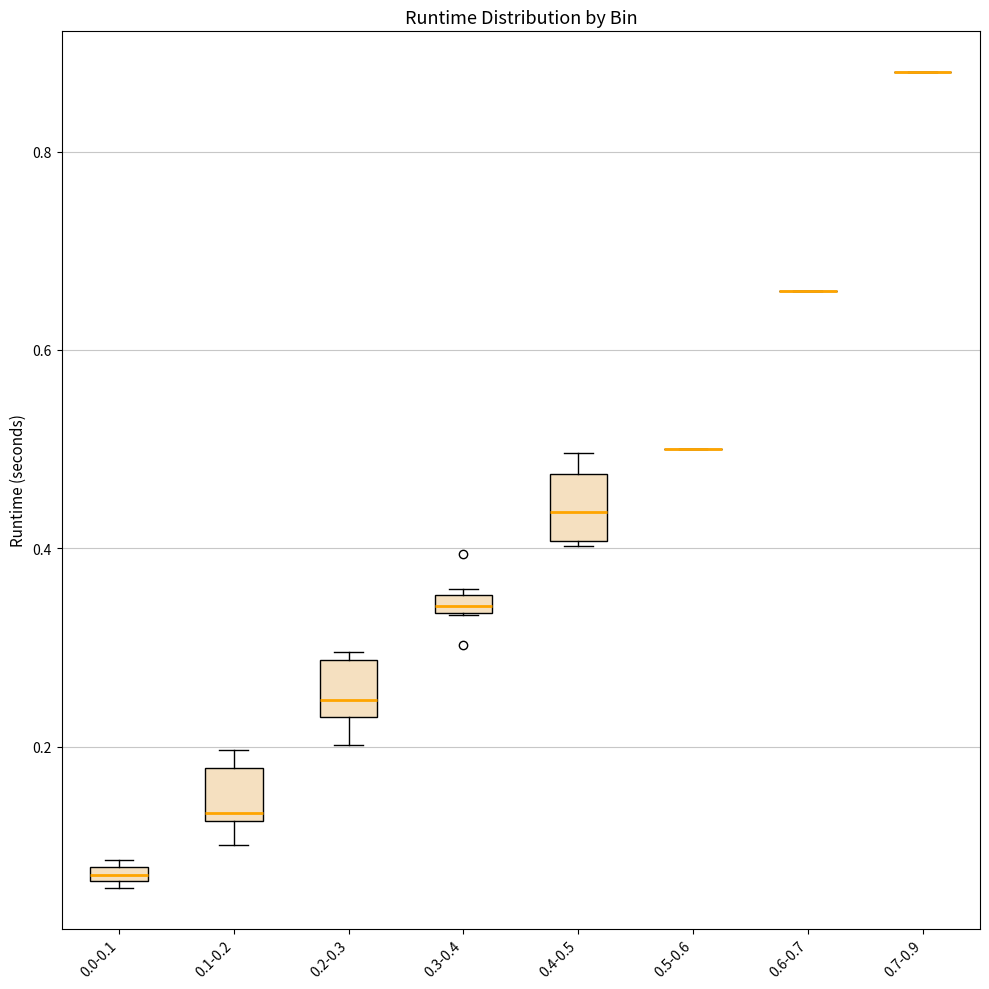

Where is the upper edge of the box for 0.0-0.1 on the y-axis? The values are not printed on the chart, so give them approximately, as read against the axis.

0.08